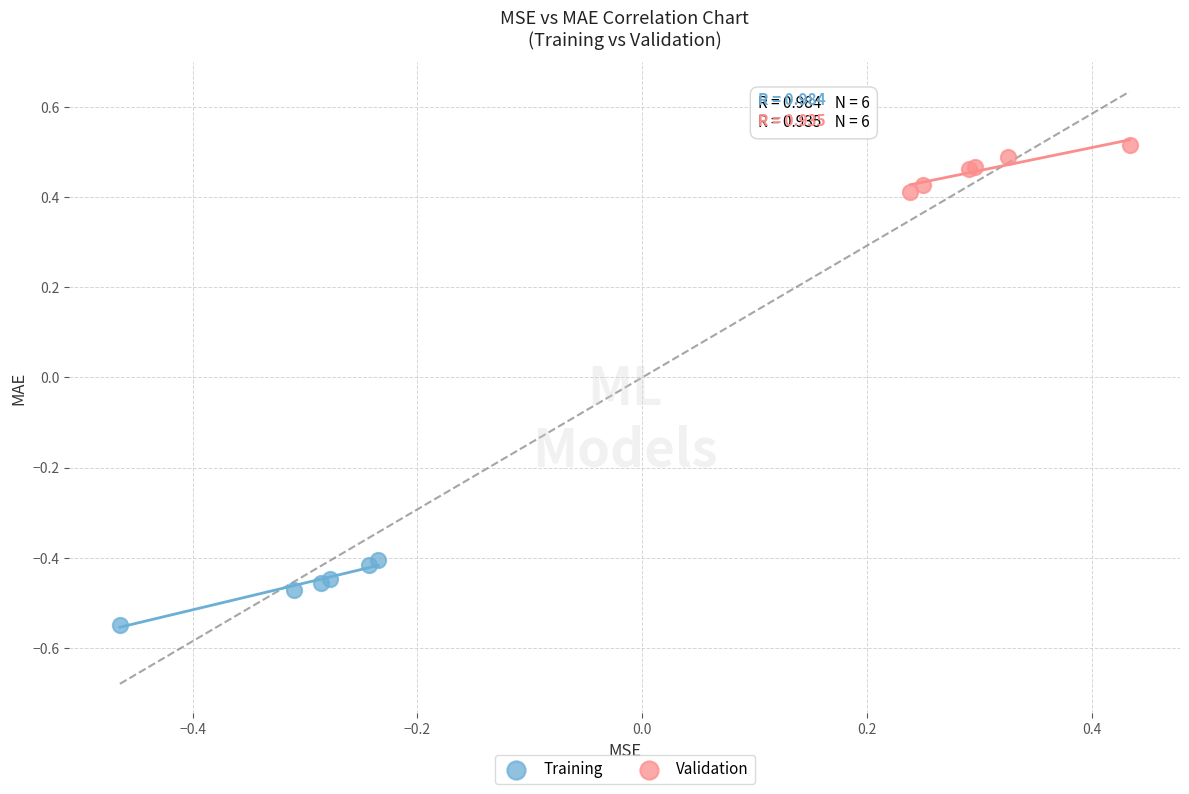

Which series contains the highest Y value?

Validation